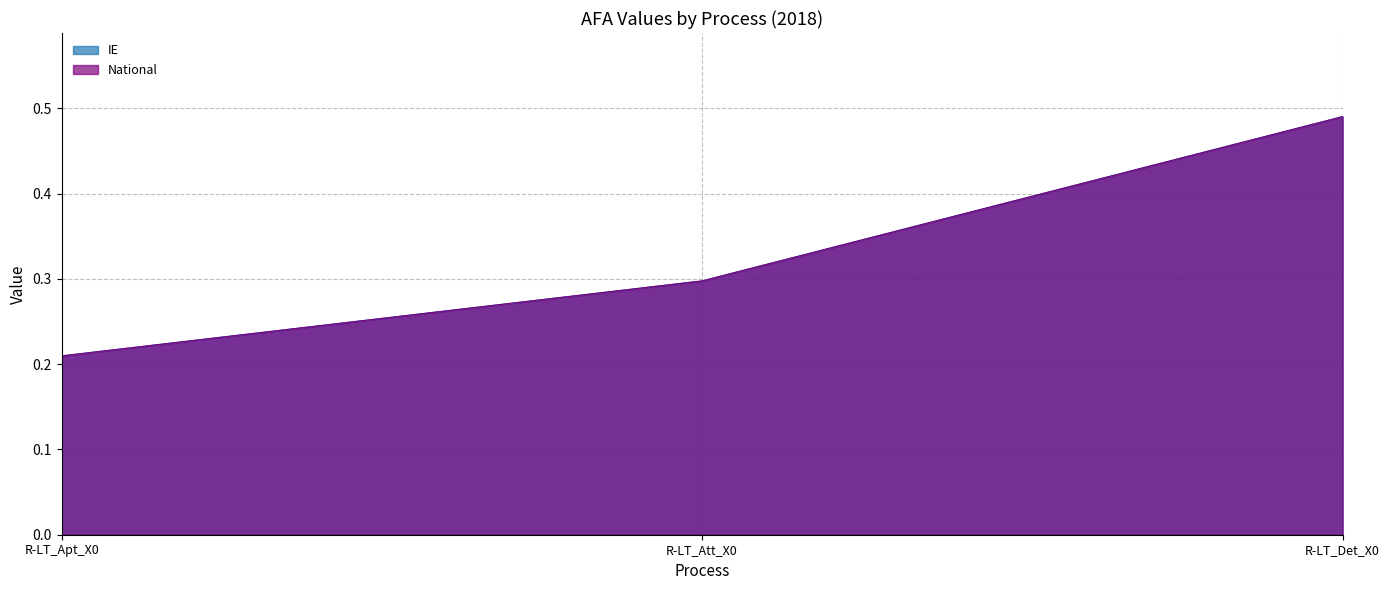

Which category has the highest value across all series?

R-LT_Det_X0